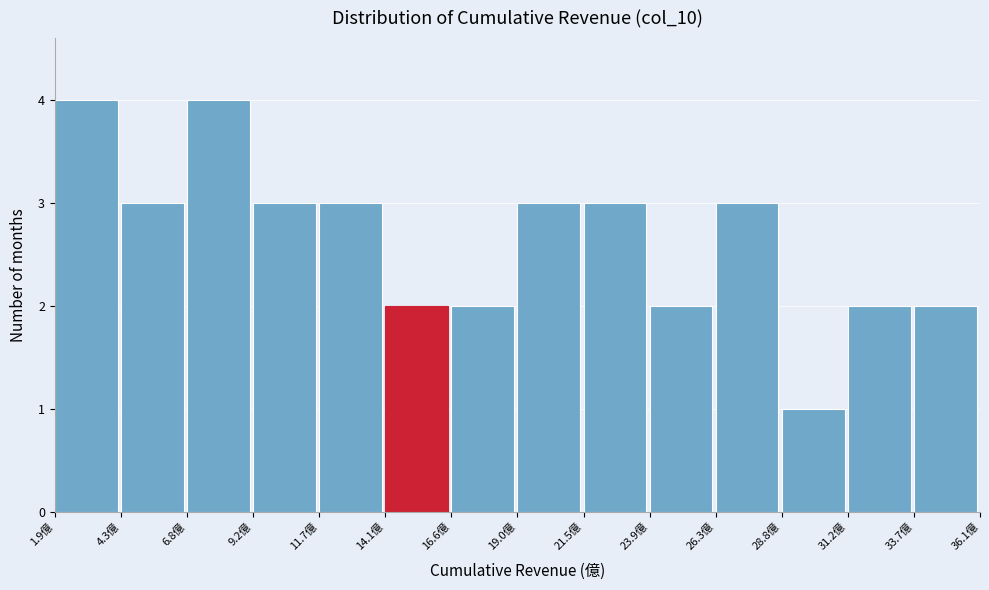

Reading left to right, transcribe this chart: for each bar, give the range it covers on the x-axis and its height. Neither the bar edges nor the heights are printed on the chart, so give them approximately, as read against the axes.

2.0 to 4.5: 4
4.5 to 7.0: 3
7.0 to 9.0: 4
9.0 to 11.5: 3
11.5 to 14.0: 3
14.0 to 16.5: 2
16.5 to 19.0: 2
19.0 to 21.5: 3
21.5 to 24.0: 3
24.0 to 26.5: 2
26.5 to 29.0: 3
29.0 to 31.0: 1
31.0 to 33.5: 2
33.5 to 36.0: 2